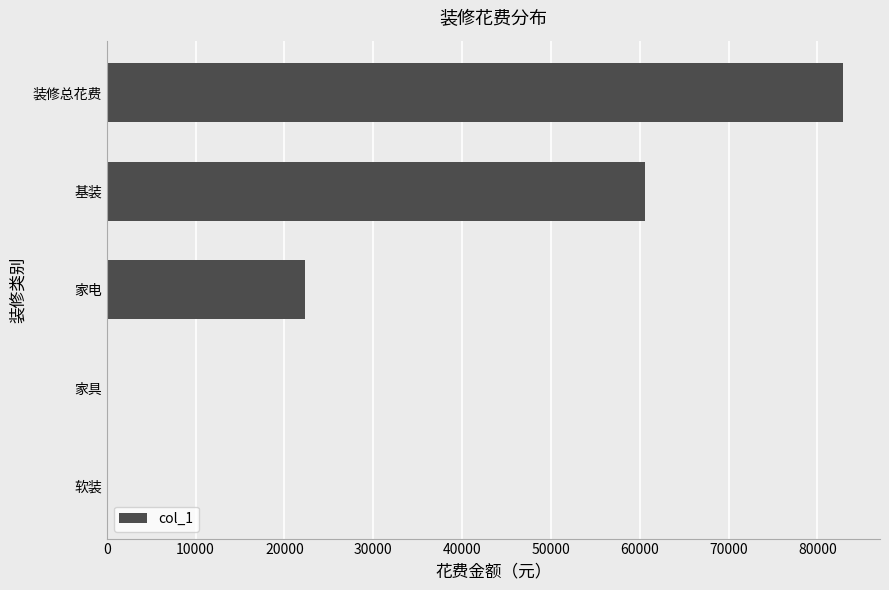

What is the sum of all values?

165814